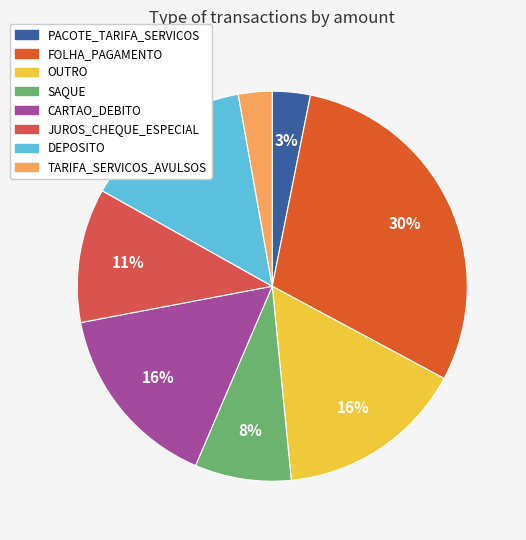

To the nearest percent, what is the average slice percentage?

12%